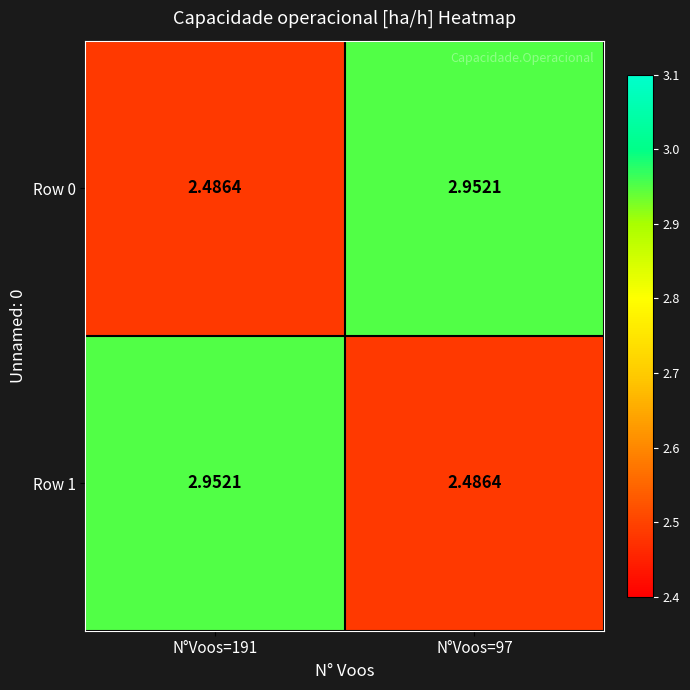

At how many categories does at least one series exceed 2?

2